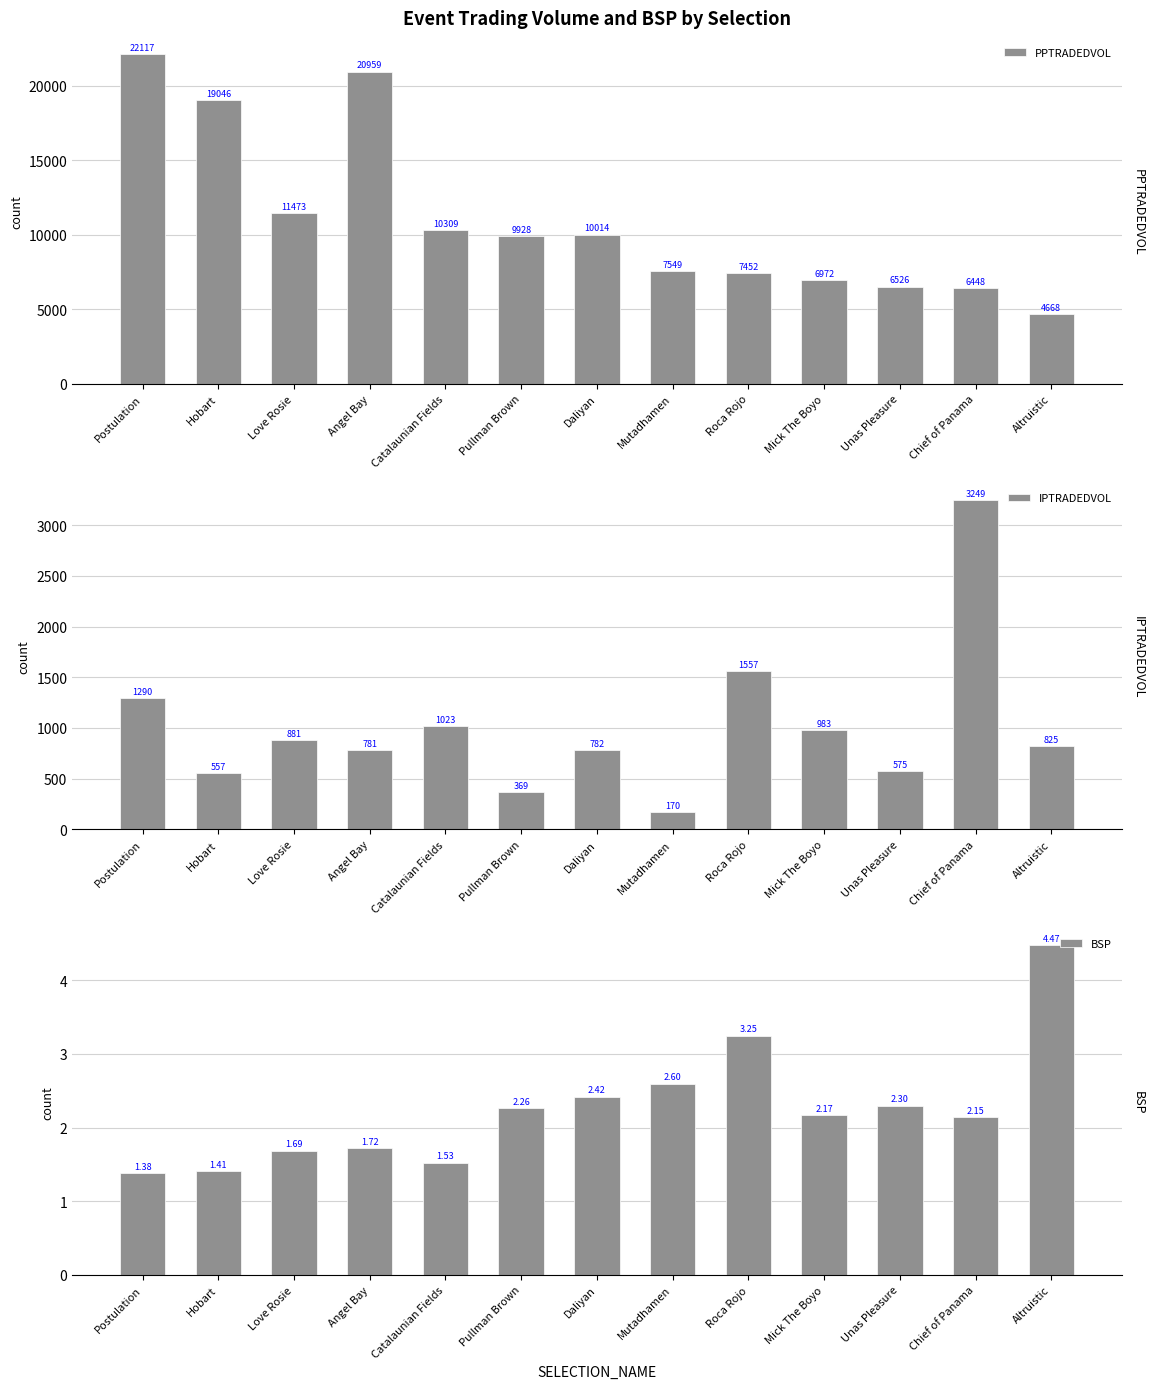

True or false: IPTRADEDVOL has a value of 1290.8 at Postulation.

True